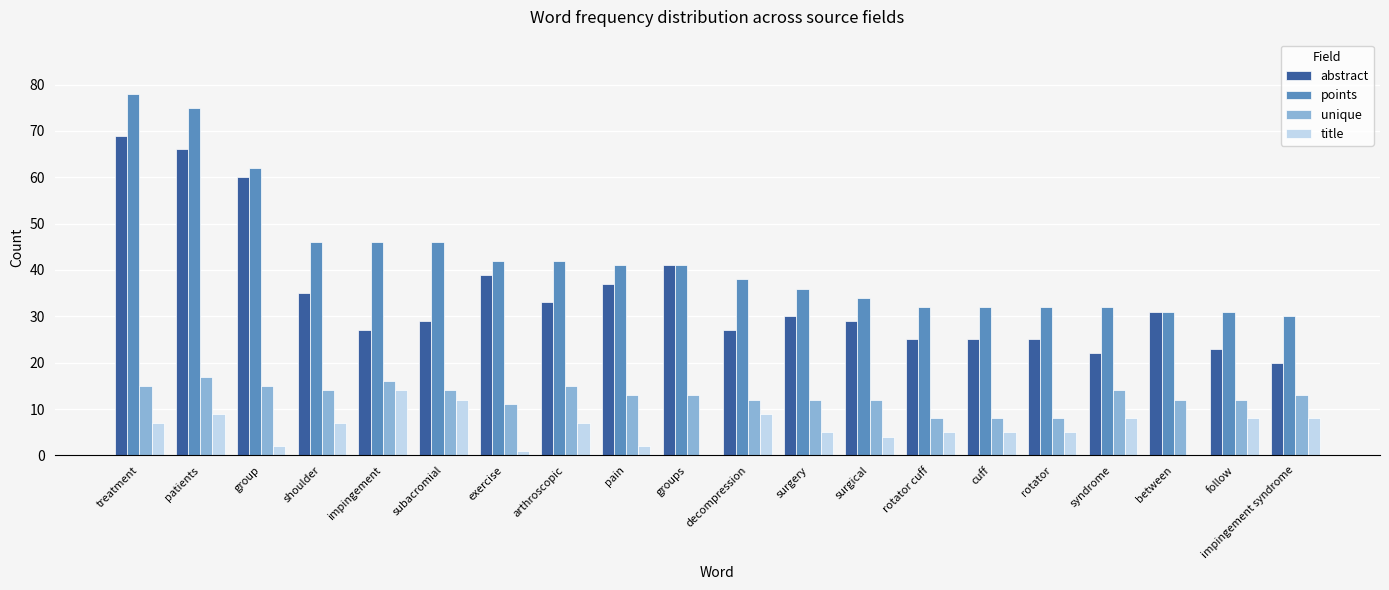

What is the total value across all series at rotator?

70